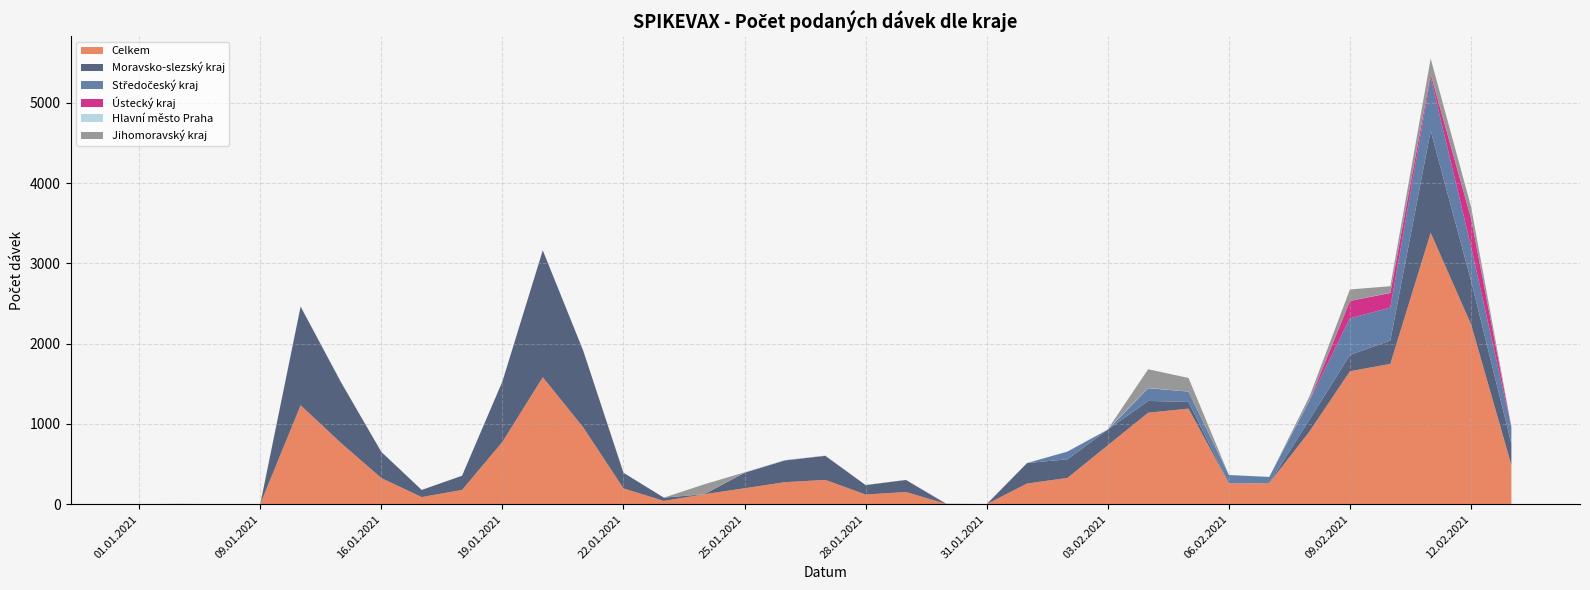

Reading right to left, extract all data points from this chart.

Celkem: 13.02.2021=487	12.02.2021=2242	11.02.2021=3381	10.02.2021=1748	09.02.2021=1657	08.02.2021=908	07.02.2021=263	06.02.2021=259	05.02.2021=1191	04.02.2021=1140	03.02.2021=734	02.02.2021=328	01.02.2021=258	31.01.2021=2	30.01.2021=4	29.01.2021=152	28.01.2021=121	27.01.2021=303	26.01.2021=275	25.01.2021=199	24.01.2021=124	23.01.2021=41	22.01.2021=197	21.01.2021=959	20.01.2021=1582	19.01.2021=776	18.01.2021=178	17.01.2021=89	16.01.2021=326	15.01.2021=763	14.01.2021=1233	09.01.2021=2	05.01.2021=1	04.01.2021=3	01.01.2021=1
Moravsko-slezský kraj: 13.02.2021=266	12.02.2021=543	11.02.2021=1271	10.02.2021=291	09.02.2021=203	08.02.2021=149	07.02.2021=0	06.02.2021=0	05.02.2021=83	04.02.2021=147	03.02.2021=196	02.02.2021=232	01.02.2021=255	31.01.2021=0	30.01.2021=0	29.01.2021=150	28.01.2021=117	27.01.2021=300	26.01.2021=271	25.01.2021=194	24.01.2021=0	23.01.2021=41	22.01.2021=195	21.01.2021=957	20.01.2021=1581	19.01.2021=754	18.01.2021=177	17.01.2021=89	16.01.2021=326	15.01.2021=757	14.01.2021=1229	09.01.2021=0	05.01.2021=0	04.01.2021=0	01.01.2021=0
Středočeský kraj: 13.02.2021=207	12.02.2021=426	11.02.2021=666	10.02.2021=411	09.02.2021=457	08.02.2021=237	07.02.2021=77	06.02.2021=105	05.02.2021=129	04.02.2021=159	03.02.2021=0	02.02.2021=96	01.02.2021=0	31.01.2021=0	30.01.2021=0	29.01.2021=0	28.01.2021=0	27.01.2021=0	26.01.2021=0	25.01.2021=0	24.01.2021=0	23.01.2021=0	22.01.2021=0	21.01.2021=0	20.01.2021=0	19.01.2021=0	18.01.2021=0	17.01.2021=0	16.01.2021=0	15.01.2021=0	14.01.2021=0	09.01.2021=0	05.01.2021=0	04.01.2021=0	01.01.2021=0
Ústecký kraj: 13.02.2021=0	12.02.2021=351	11.02.2021=40	10.02.2021=183	09.02.2021=215	08.02.2021=0	07.02.2021=0	06.02.2021=0	05.02.2021=0	04.02.2021=0	03.02.2021=0	02.02.2021=0	01.02.2021=0	31.01.2021=0	30.01.2021=0	29.01.2021=0	28.01.2021=0	27.01.2021=0	26.01.2021=0	25.01.2021=0	24.01.2021=0	23.01.2021=0	22.01.2021=0	21.01.2021=0	20.01.2021=0	19.01.2021=0	18.01.2021=0	17.01.2021=0	16.01.2021=0	15.01.2021=0	14.01.2021=0	09.01.2021=0	05.01.2021=0	04.01.2021=1	01.01.2021=0
Hlavní město Praha: 13.02.2021=2	12.02.2021=1	11.02.2021=1	10.02.2021=3	09.02.2021=0	08.02.2021=0	07.02.2021=0	06.02.2021=1	05.02.2021=0	04.02.2021=3	03.02.2021=5	02.02.2021=0	01.02.2021=2	31.01.2021=2	30.01.2021=2	29.01.2021=0	28.01.2021=0	27.01.2021=1	26.01.2021=2	25.01.2021=2	24.01.2021=0	23.01.2021=0	22.01.2021=2	21.01.2021=2	20.01.2021=1	19.01.2021=0	18.01.2021=1	17.01.2021=0	16.01.2021=0	15.01.2021=2	14.01.2021=1	09.01.2021=2	05.01.2021=1	04.01.2021=2	01.01.2021=1
Jihomoravský kraj: 13.02.2021=1	12.02.2021=144	11.02.2021=193	10.02.2021=80	09.02.2021=144	08.02.2021=52	07.02.2021=0	06.02.2021=0	05.02.2021=170	04.02.2021=233	03.02.2021=0	02.02.2021=0	01.02.2021=0	31.01.2021=0	30.01.2021=2	29.01.2021=2	28.01.2021=2	27.01.2021=2	26.01.2021=2	25.01.2021=2	24.01.2021=124	23.01.2021=0	22.01.2021=0	21.01.2021=0	20.01.2021=0	19.01.2021=0	18.01.2021=0	17.01.2021=0	16.01.2021=0	15.01.2021=2	14.01.2021=1	09.01.2021=0	05.01.2021=0	04.01.2021=0	01.01.2021=0